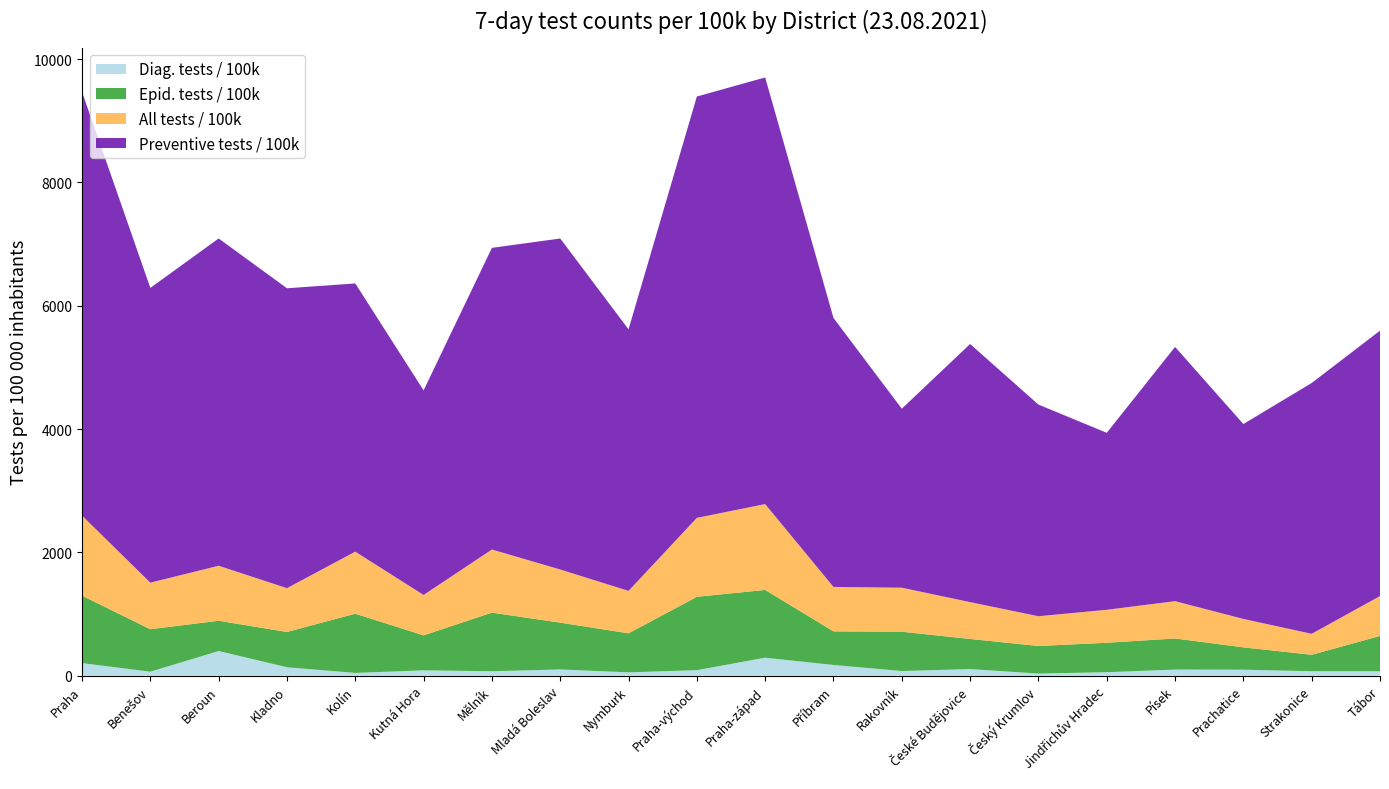

Reading right to left, transcribe all the data shown in this chart.

Diag. tests / 100k: 73.2	73.7	98.5	100.6	57.6	35.9	108.3	77.1	175.3	292.9	91.0	55.2	102.3	73.6	87.8	46.2	137.9	401.4	66.2	204.9
Epid. tests / 100k: 573.0	266.5	362.4	504.3	477.4	446.8	488.8	636.9	545.0	1099.3	1189.3	633.3	759.3	950.1	567.4	960.2	572.4	490.6	688.8	1093.9
All tests / 100k: 646.2	340.3	460.8	604.9	535.0	482.7	597.1	714.1	720.3	1392.1	1280.3	688.4	861.6	1023.8	655.2	1006.4	710.2	892.1	754.9	1298.7
Preventive tests / 100k: 4304.5	4067.7	3160.8	4123.6	2870.0	3432.8	4186.1	2902.9	4362.4	6919.3	6833.4	4241.7	5368.5	4892.4	3318.0	4350.0	4863.8	5307.9	4780.3	6871.3